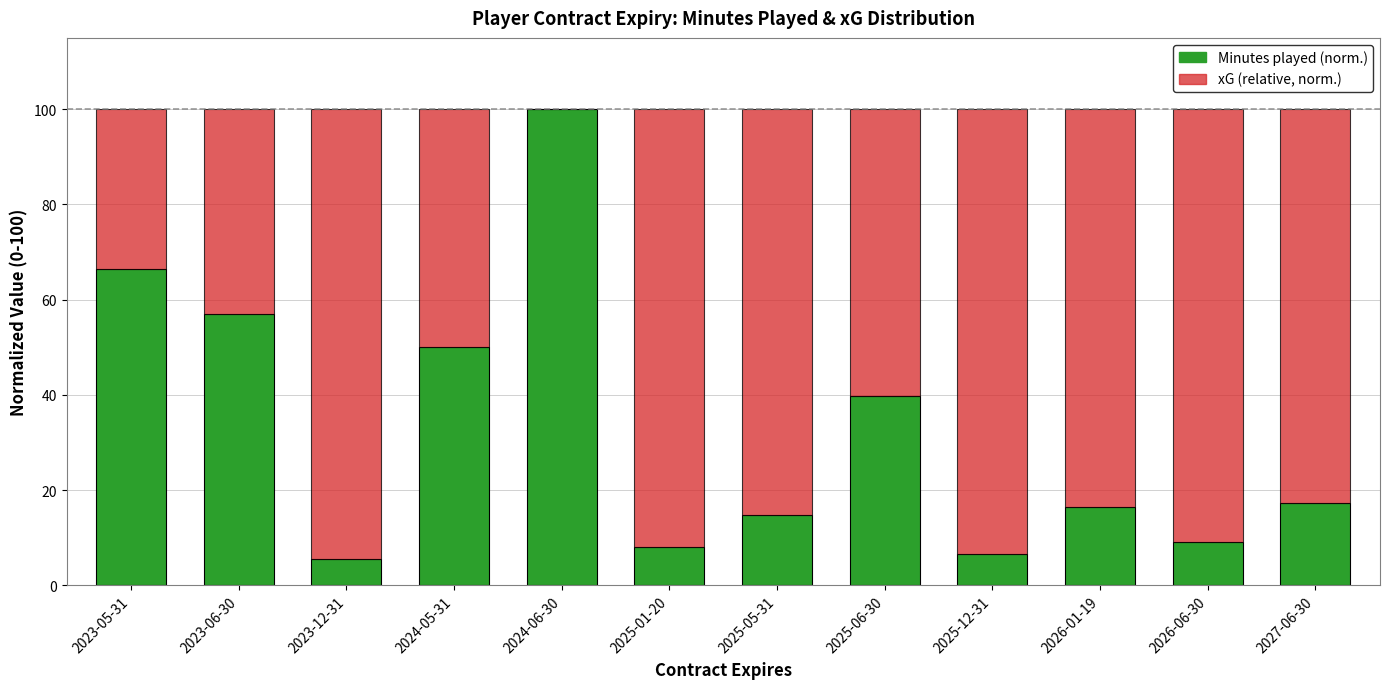

Does the chart contain stacked bars?

Yes